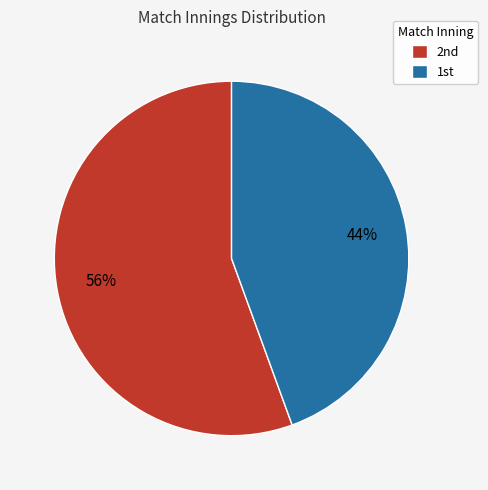

To the nearest percent, what is the average slice percentage?

50%